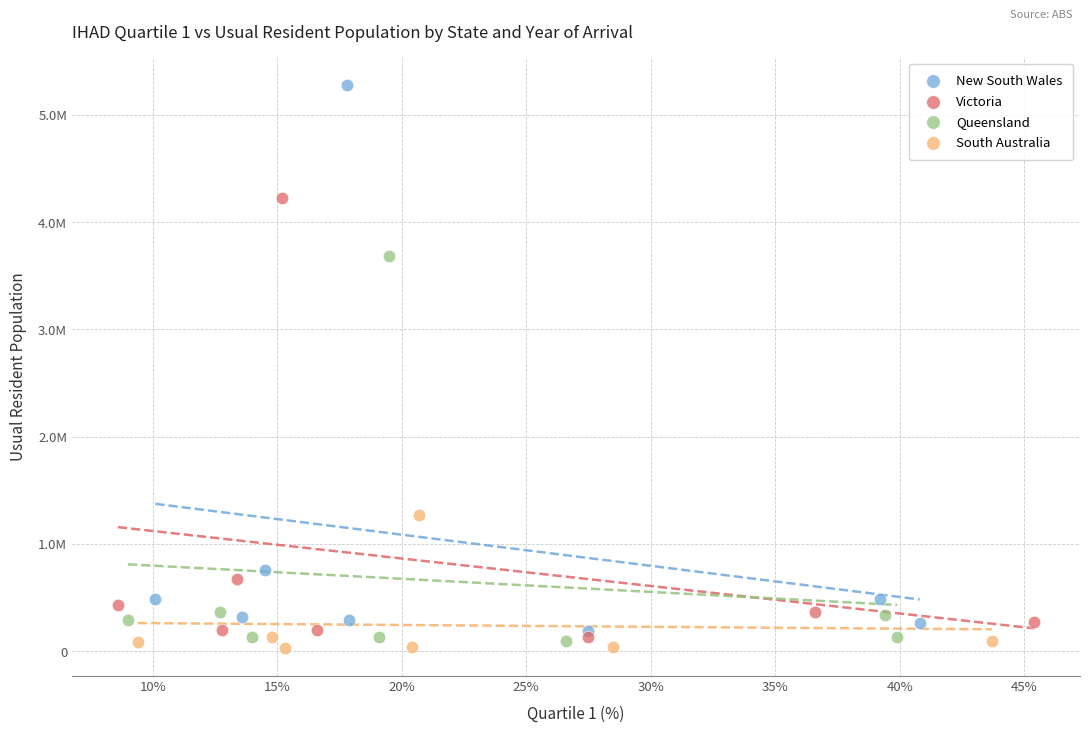

Which series contains the lowest Y value?

South Australia